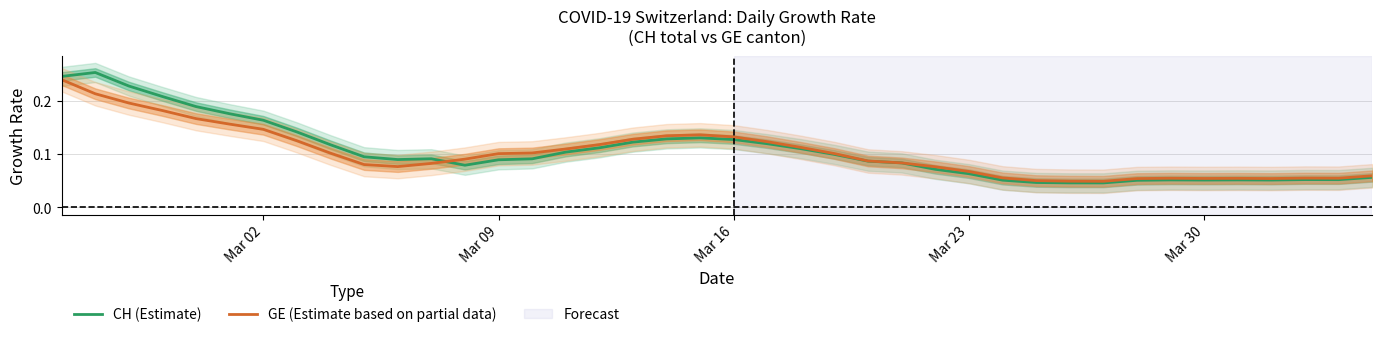

At how many categories does at least one series exceed 0?

40